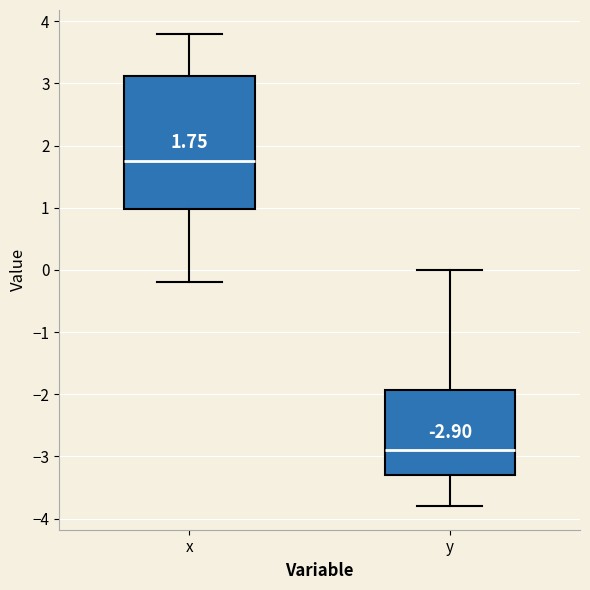

Comparing the boxes themselves (not the whiskers), which one is the tallest?

x